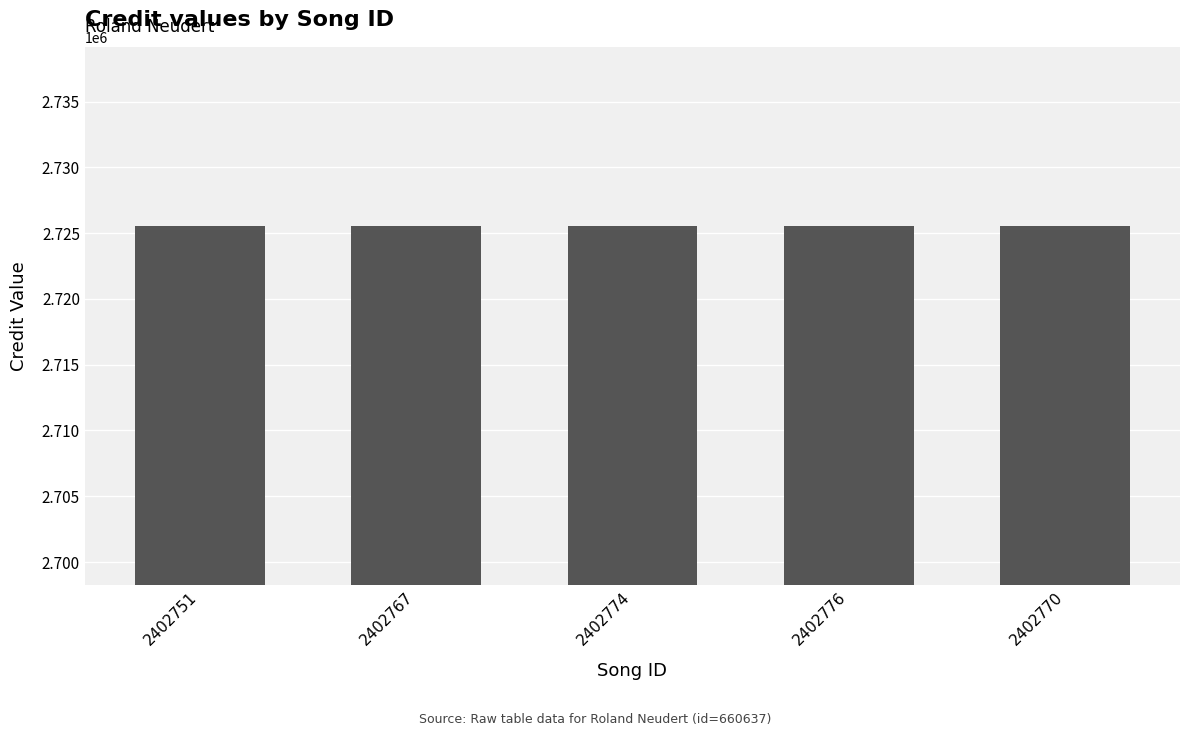

Is it true that the value at 2402770 is 3678859?

False